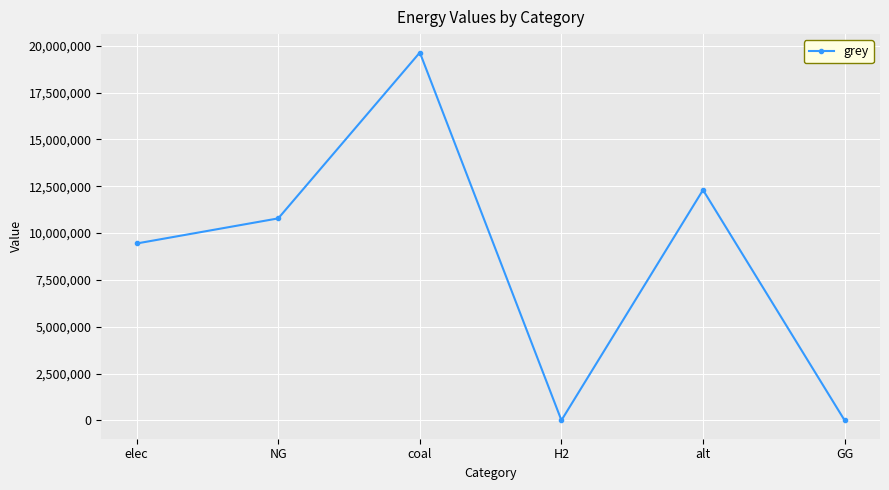

True or false: the data shows 12300541.6 at alt.

True